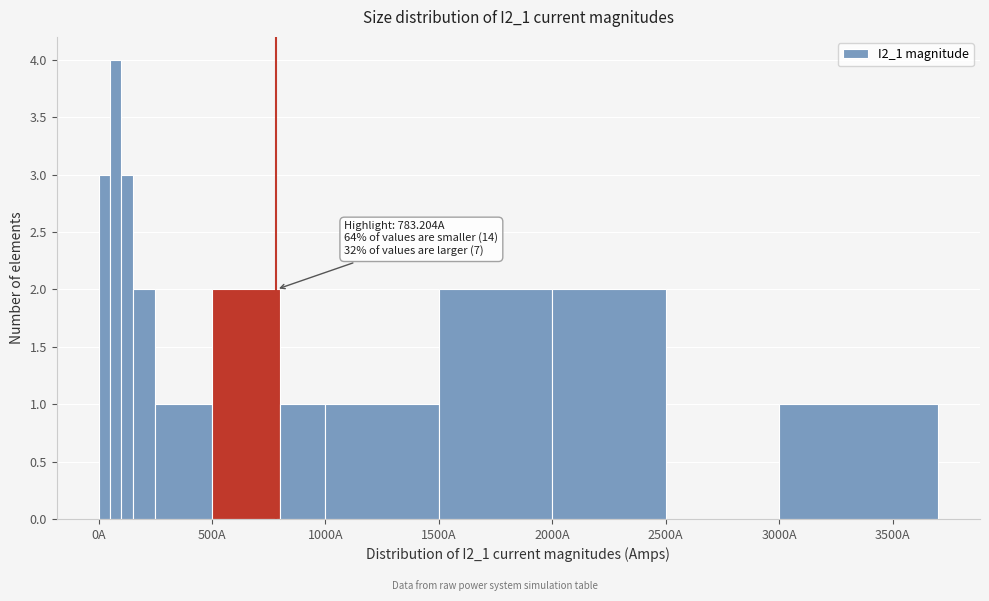

Read against the x-axis, roughly where is the centre of the tallest bar?

100